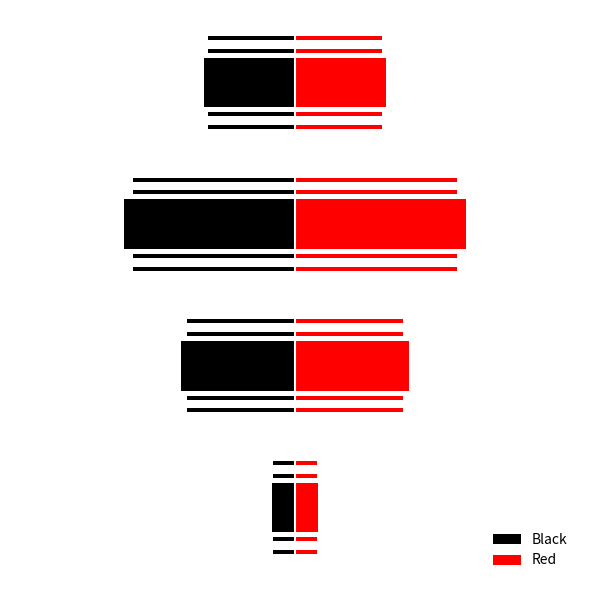

How many values in the Black series are below -1?

3